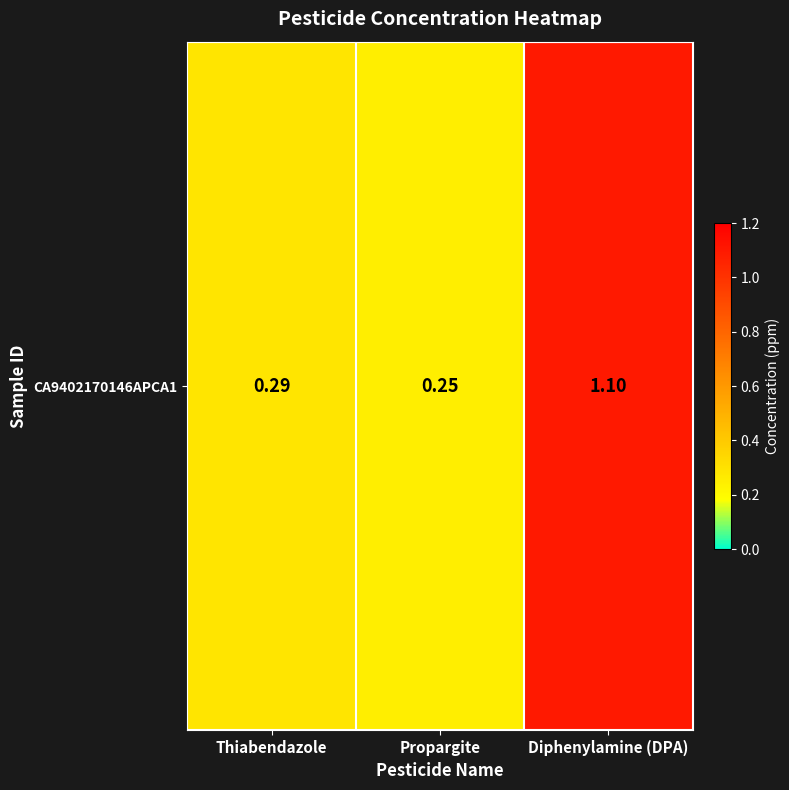

Which has a higher value, Diphenylamine (DPA) or Propargite?

Diphenylamine (DPA)